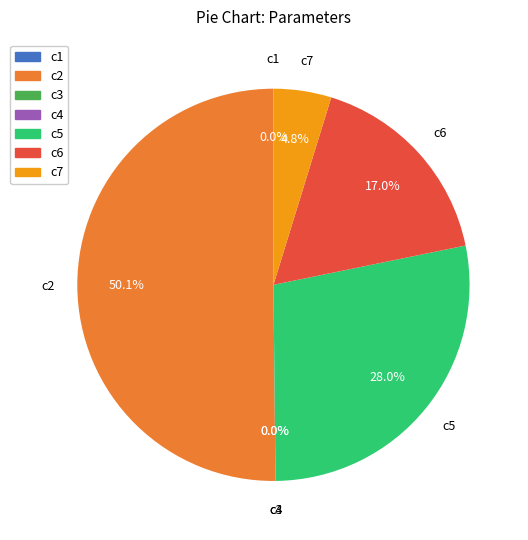

To the nearest percent, what percentage of the pie is c5?

28%